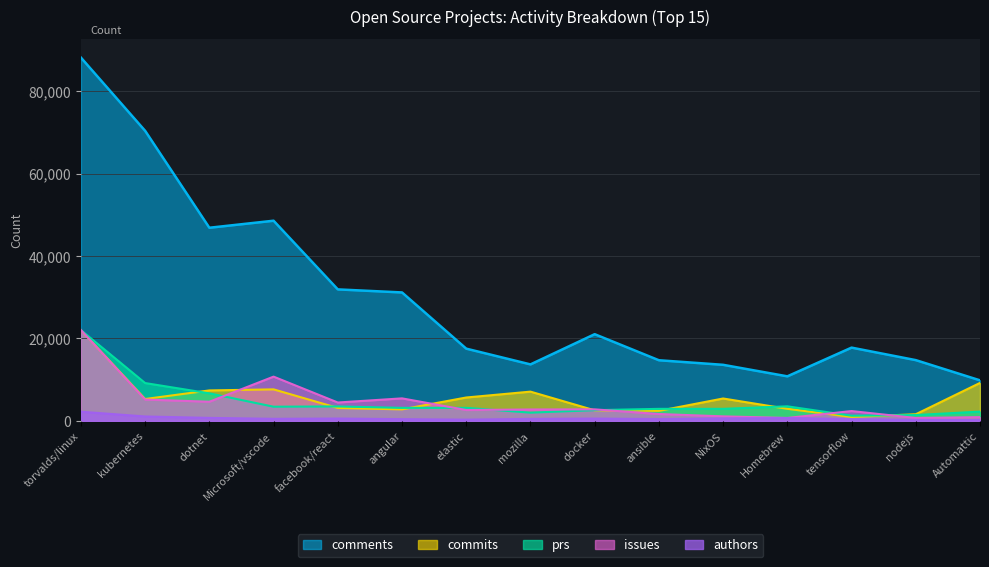

Rank the categories by commits value from highest to lowest.

torvalds/linux, Automattic, Microsoft/vscode, dotnet, mozilla, elastic, NixOS, kubernetes, facebook/react, Homebrew, angular, docker, ansible, nodejs, tensorflow